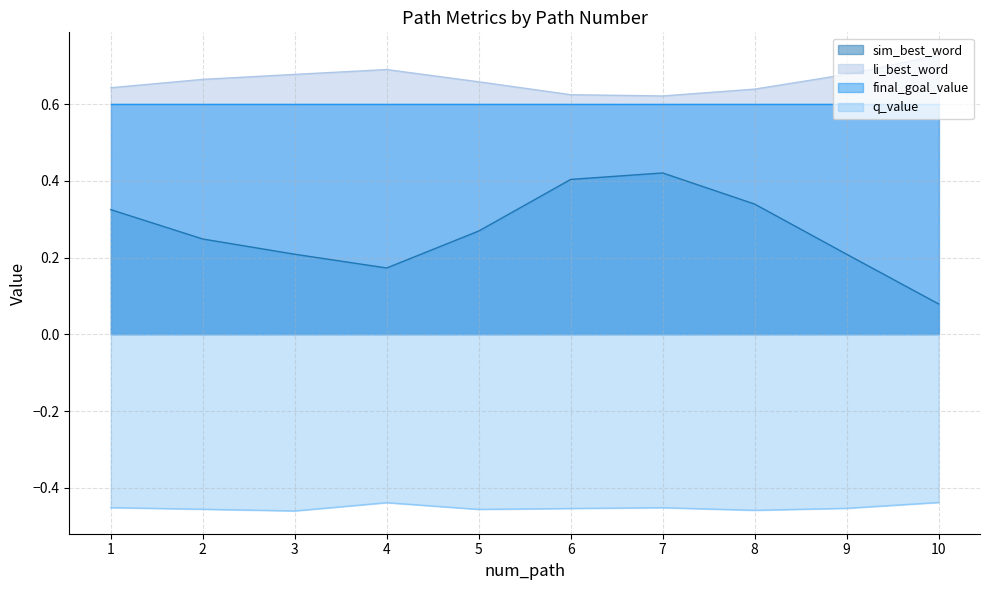

Is the value of sim_best_word at 2 greater than the value of li_best_word at 6?

No